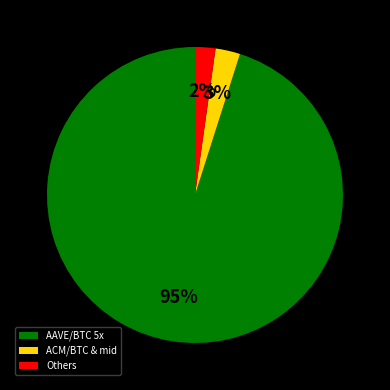

Is the sum of ACM/BTC & mid and Others greater than half?

No